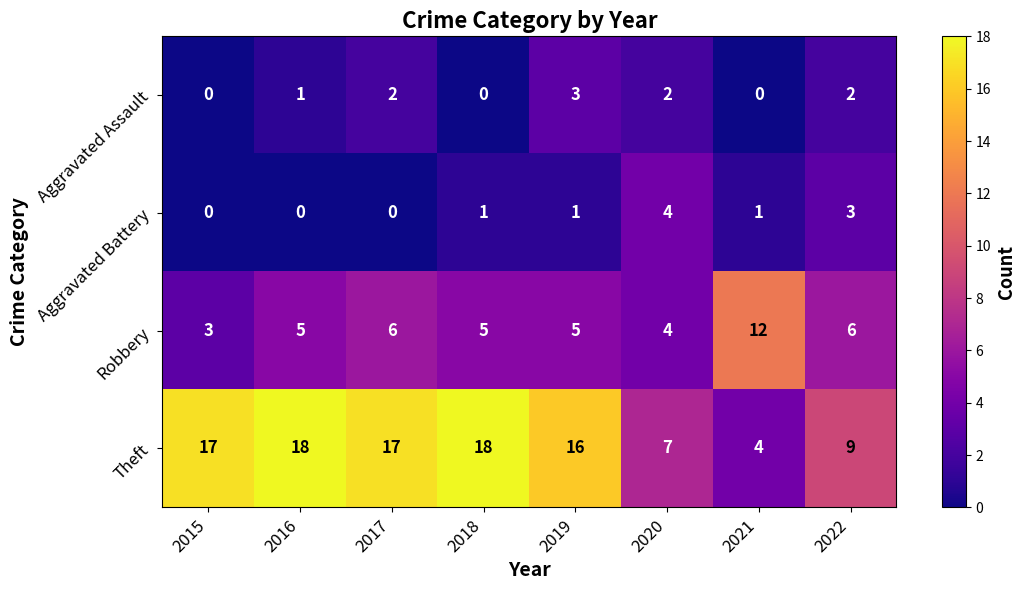

The value of Theft at 2018 is 12. True or false?

False